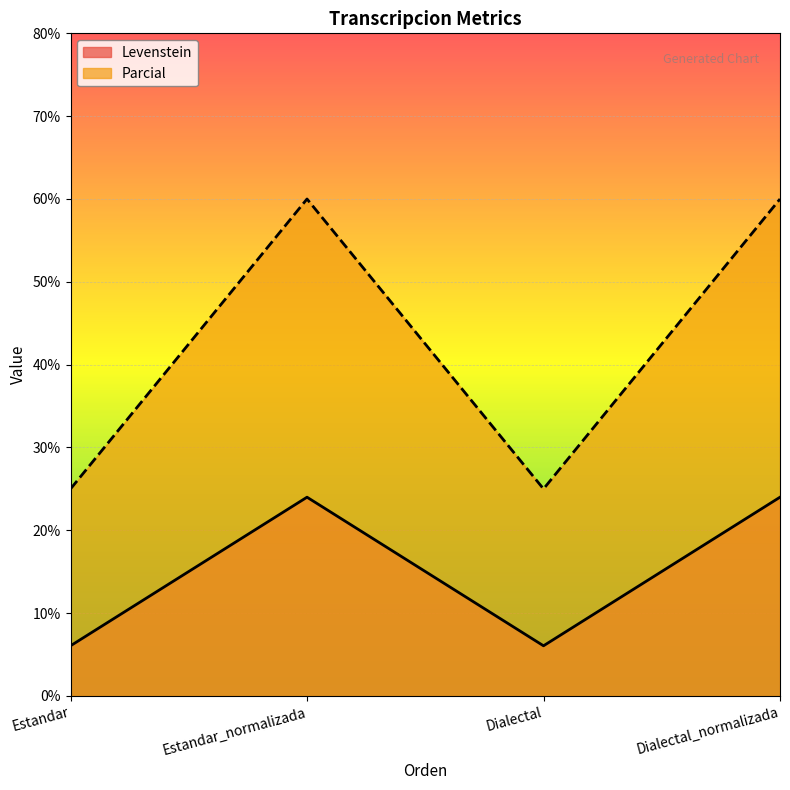

What is the lowest value of the Parcial series?

25.0